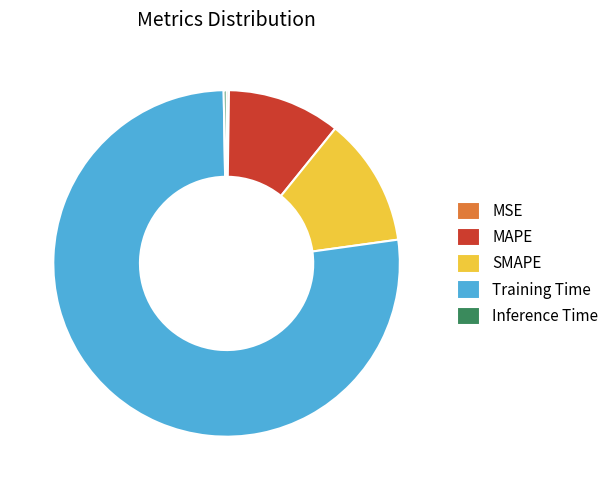

Does Training Time represent more than half of the total?

Yes